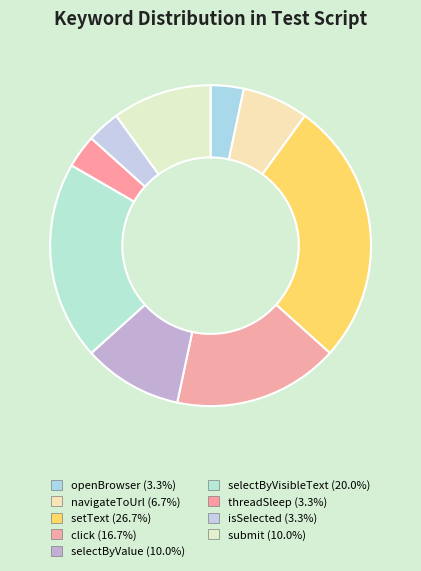

What is the change in value from navigateToUrl to click?

+3